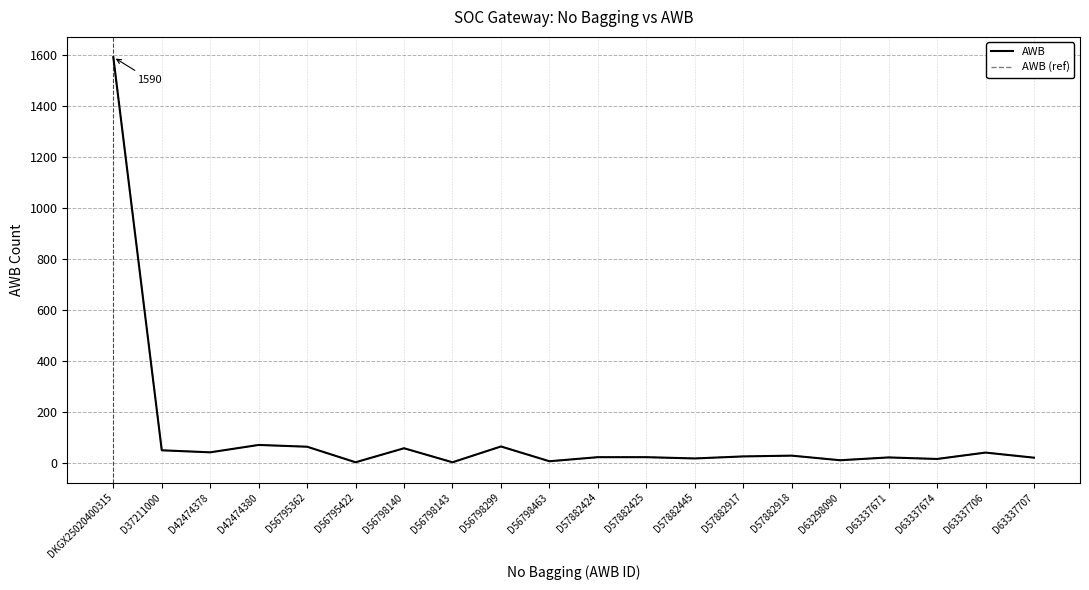

Which series changed the most between D63337674 and D63337706?

AWB